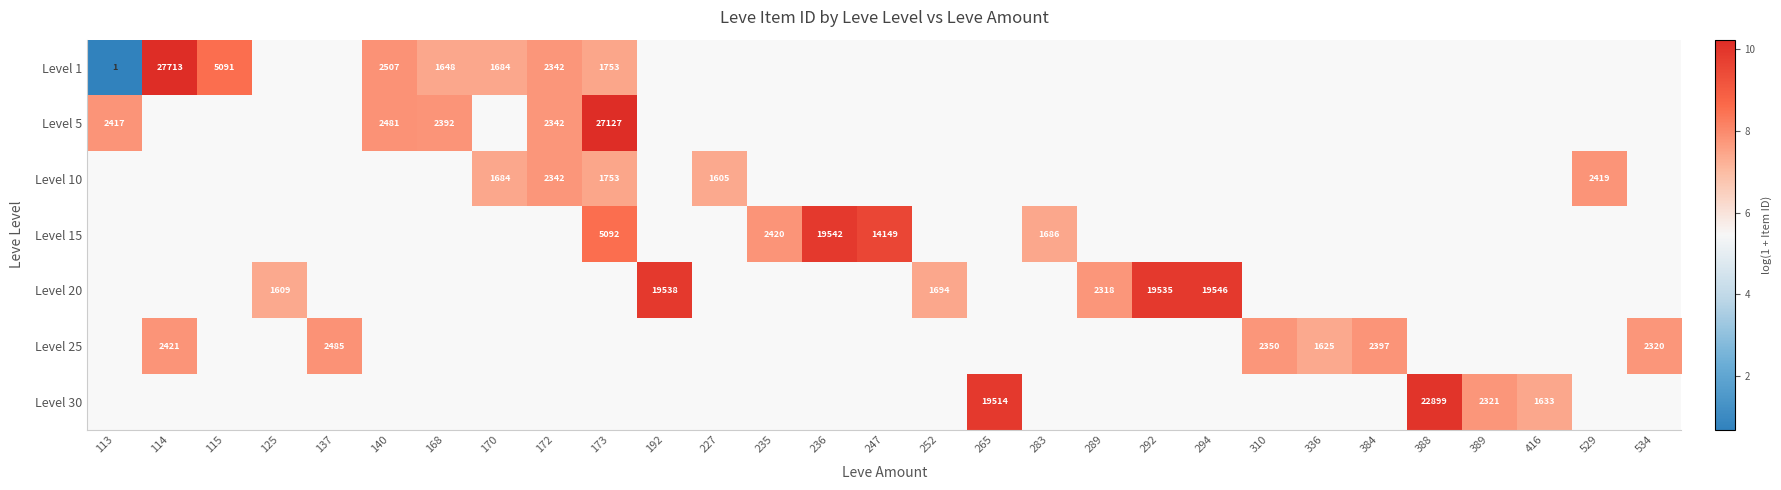

What is the minimum value shown in the chart?

0.7